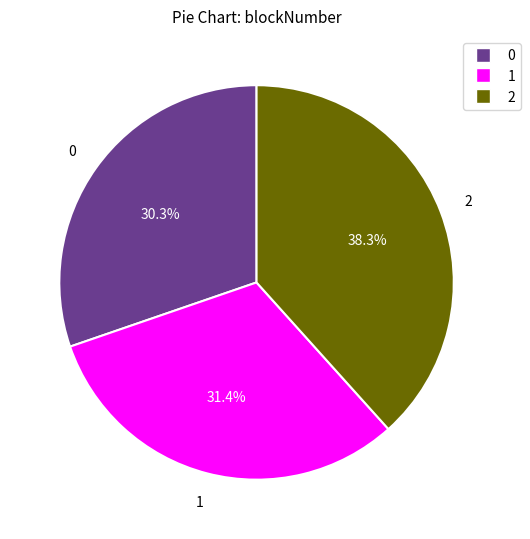

How many segments does this pie chart have?

3